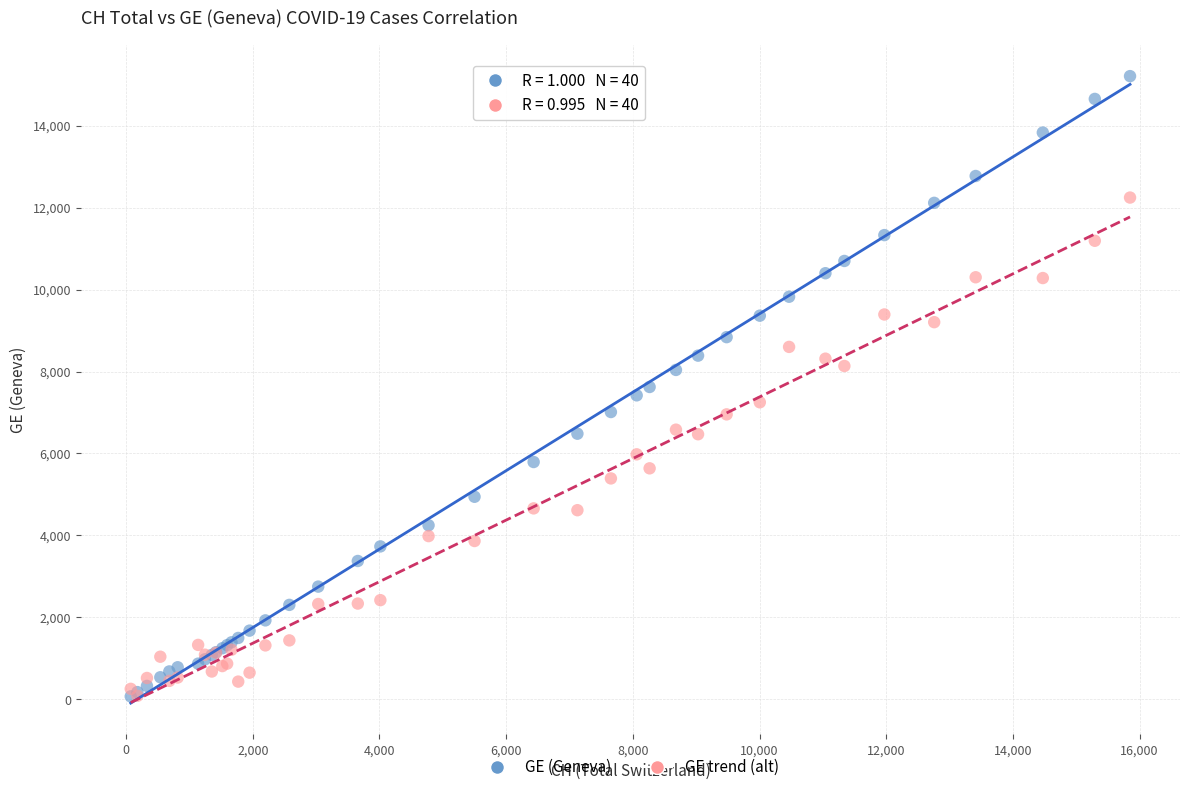

Which series contains the highest Y value?

GE (Geneva)